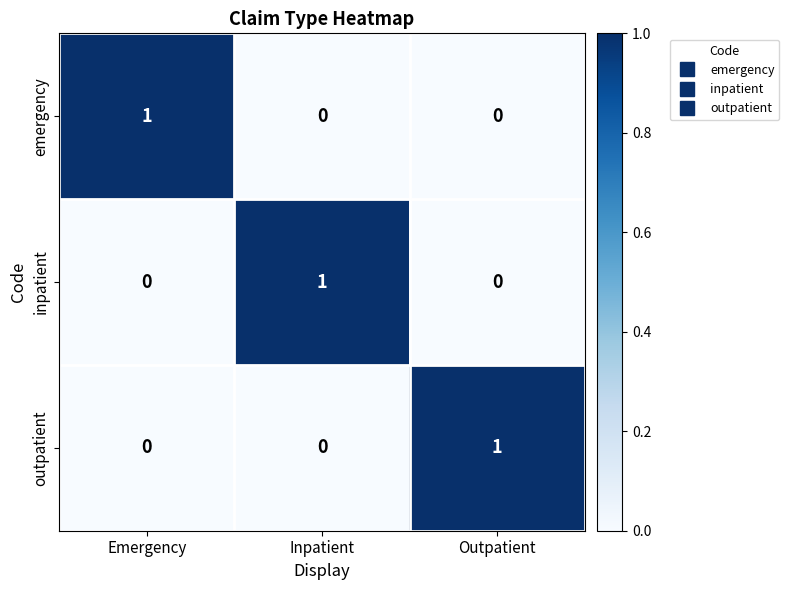

At how many categories does at least one series exceed 0?

3